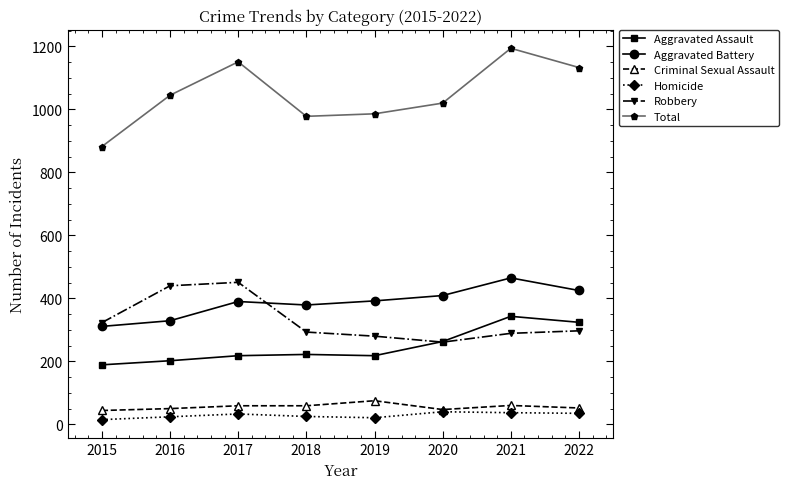

How many data points in Homicide are less than 33?

4